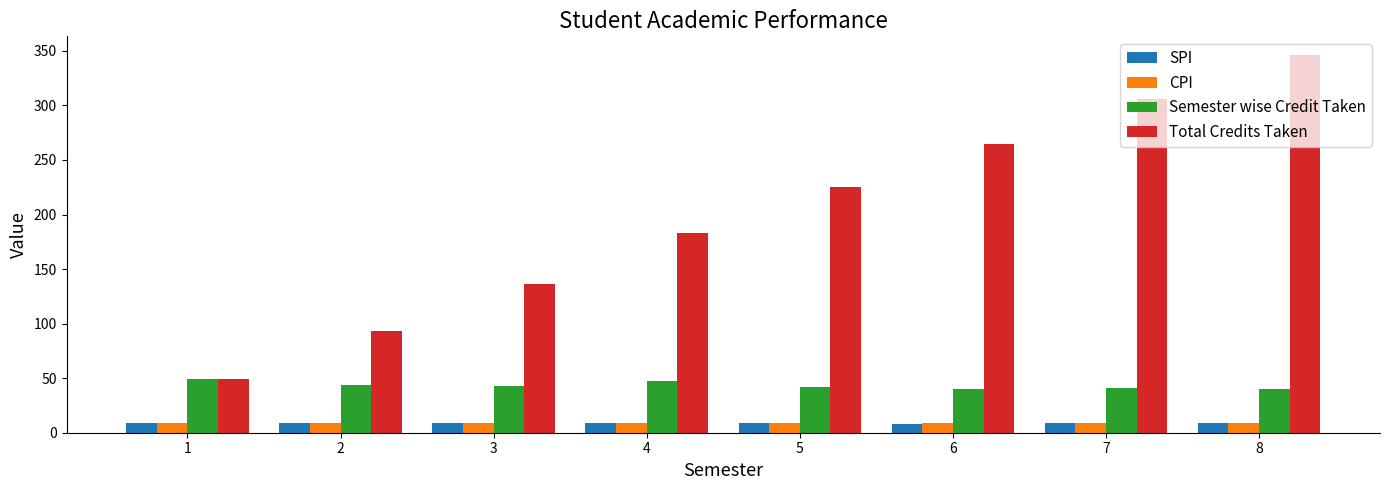

What is the difference between the second highest and second lowest values in the Semester wise Credit Taken series?

7.0